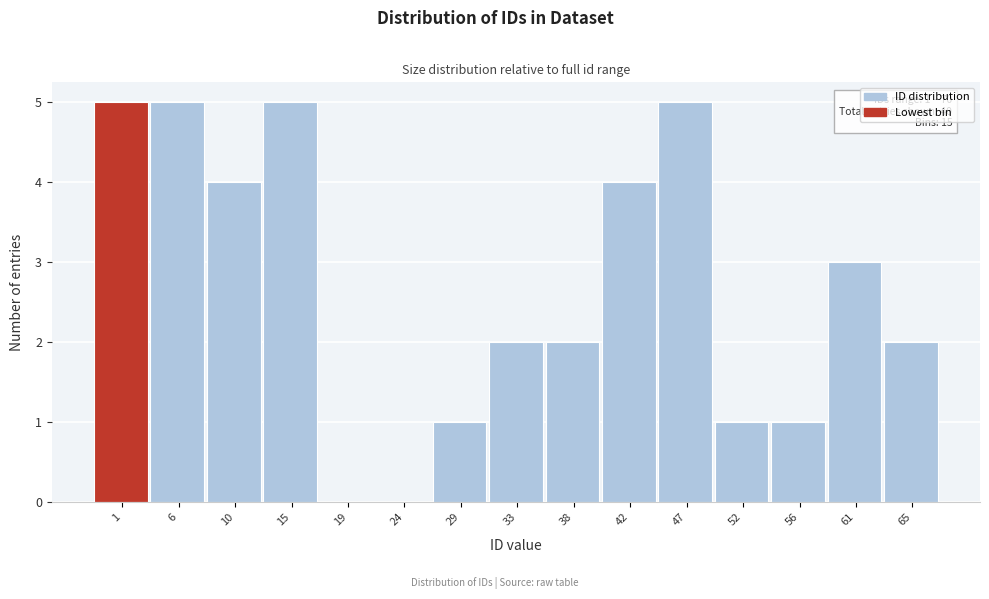

Reading left to right, list all the values displayed in this chart.

1=5	6=5	10=4	15=5	19=0	24=0	29=1	33=2	38=2	42=4	47=5	52=1	56=1	61=3	65=2